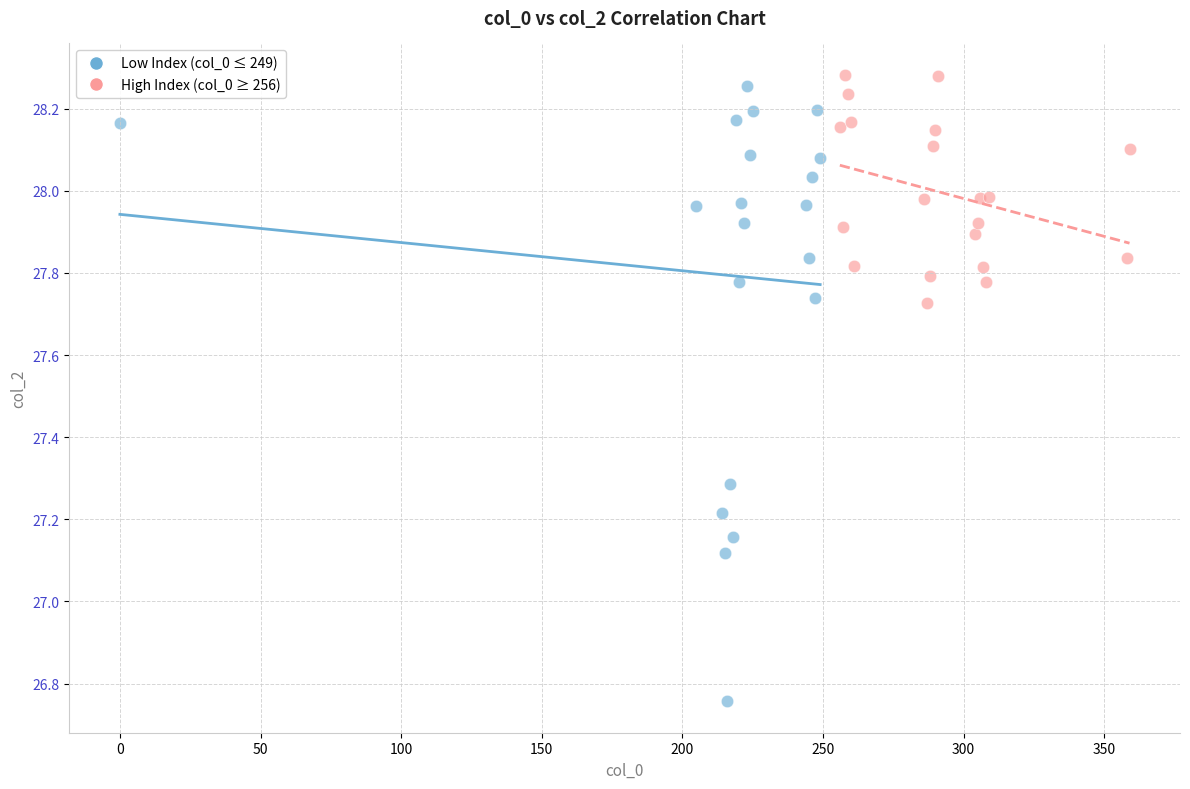

Which series has the largest Y range (max minus min)?

Low Index (col_0 ≤ 249)